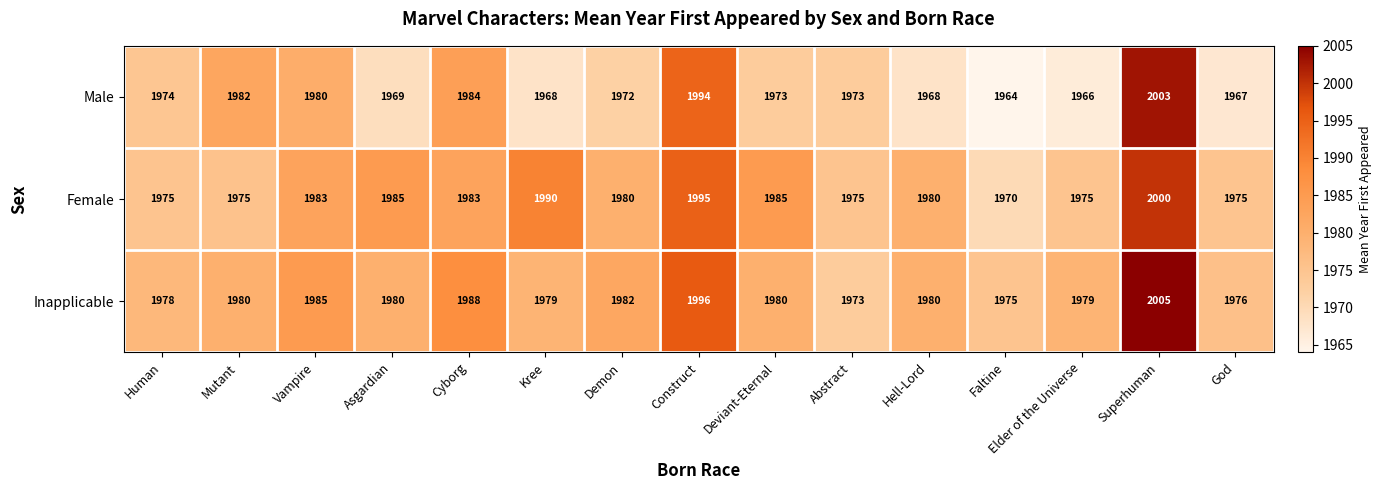

What is the difference between the Male values at Vampire and Cyborg?

4